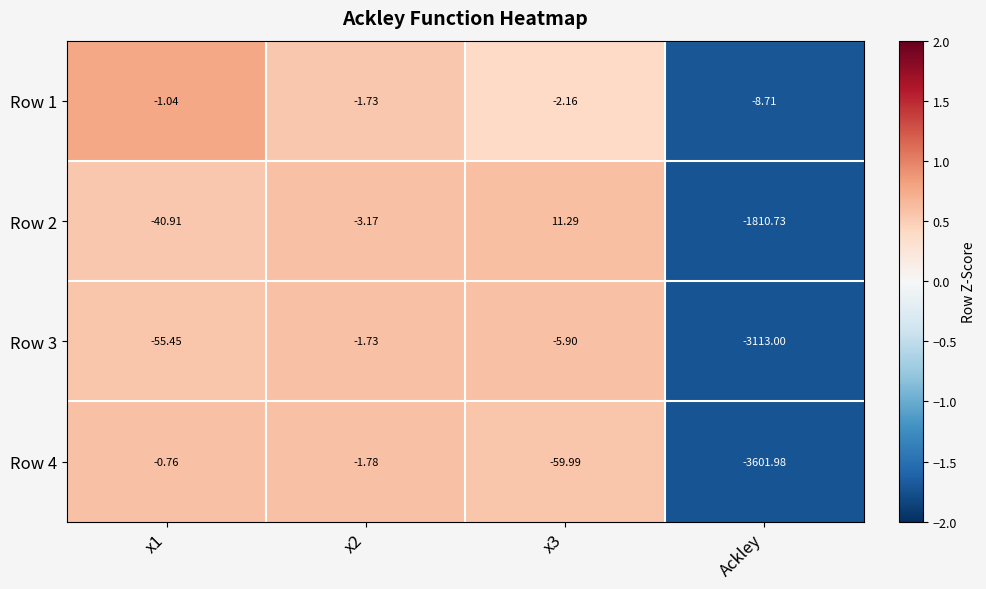

What is the total value across all series at x1?

-98.2